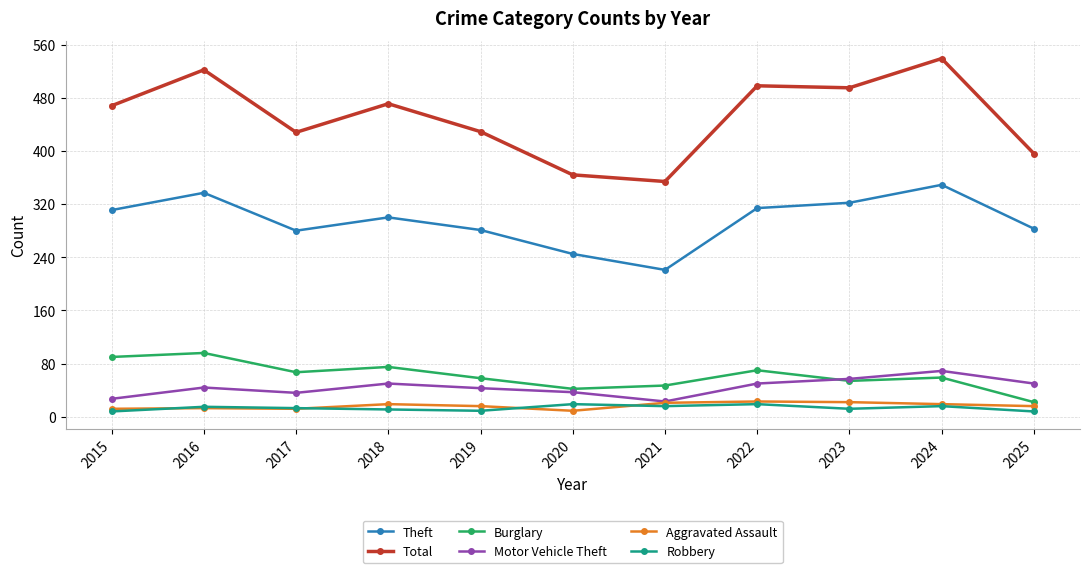

Is it true that Total equals 198 at 2021?

False